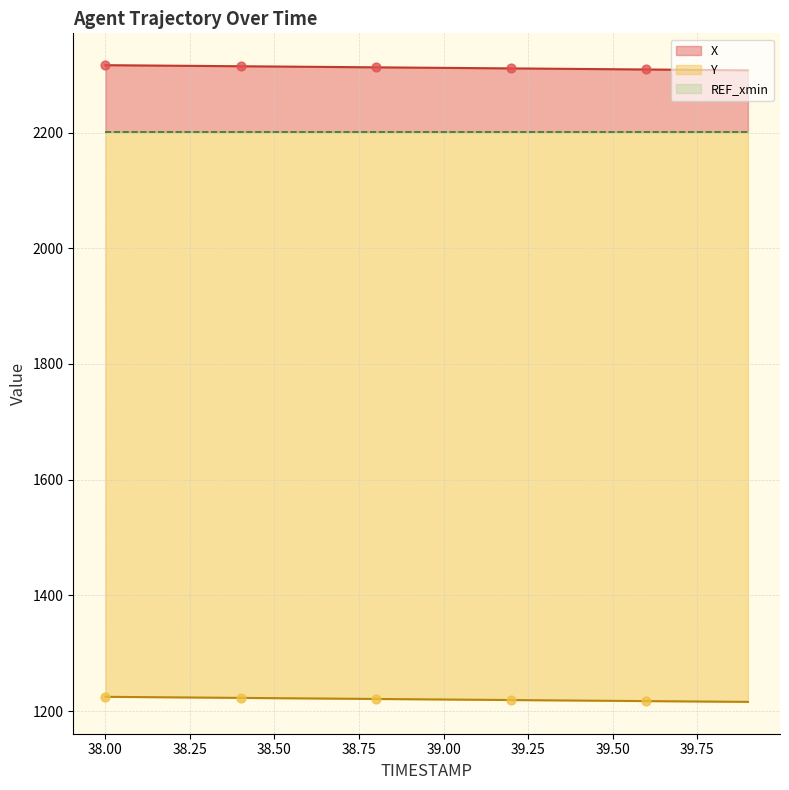

What is the maximum value for X?

2316.5